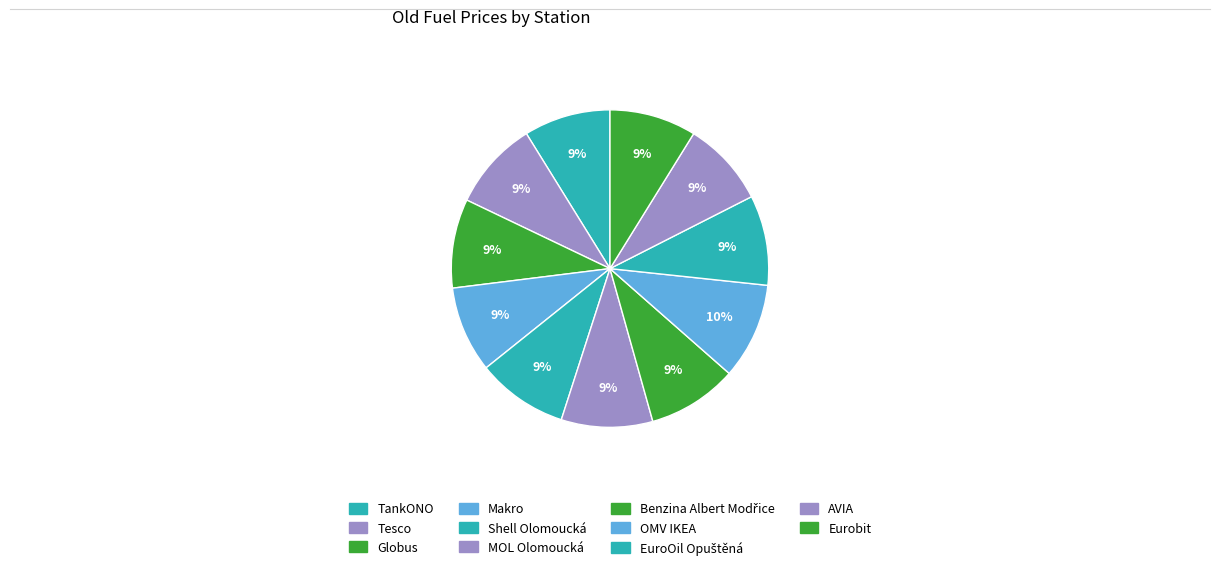

The Benzina Albert Modřice slice represents 3% of the pie. True or false?

False